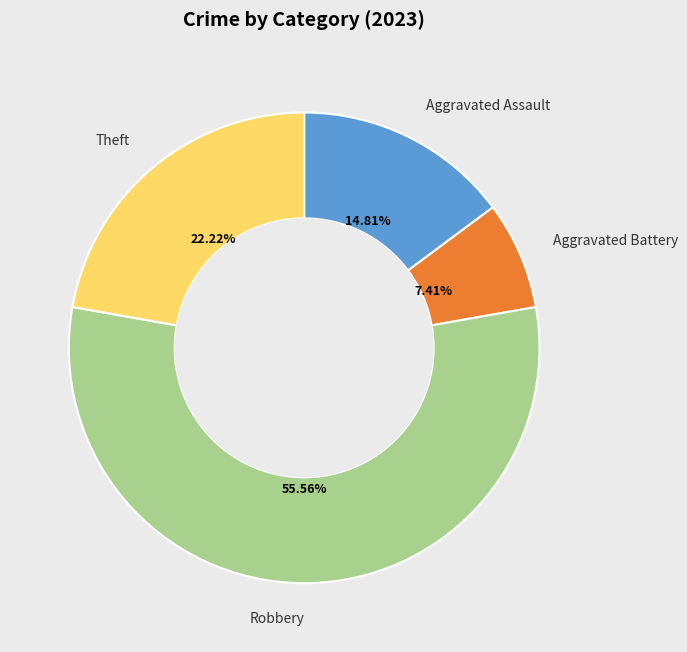

How many slices are in this pie chart?

4